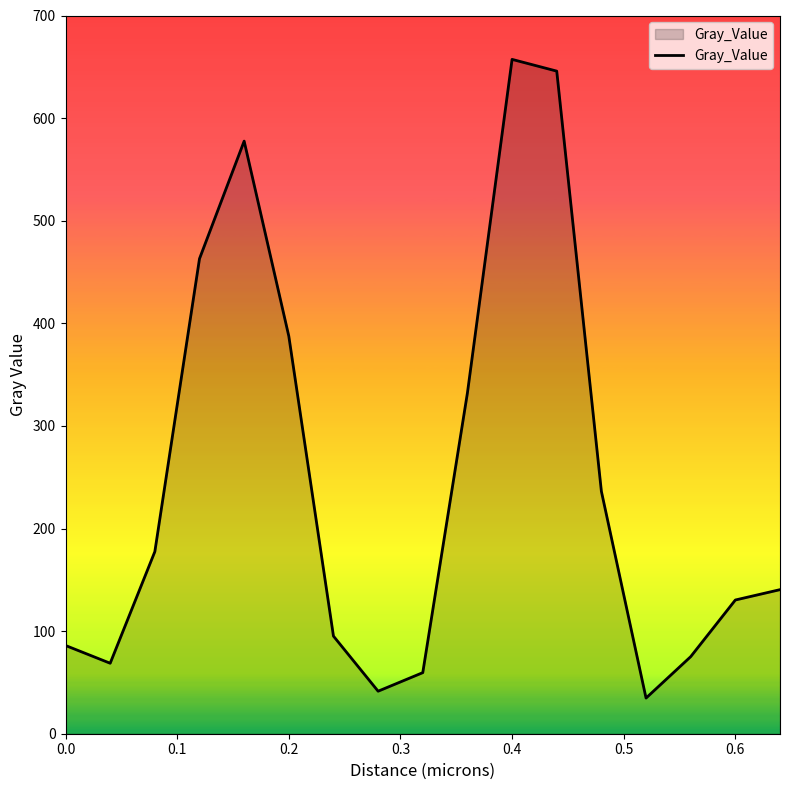

What is the difference between the maximum and minimum values?

622.5